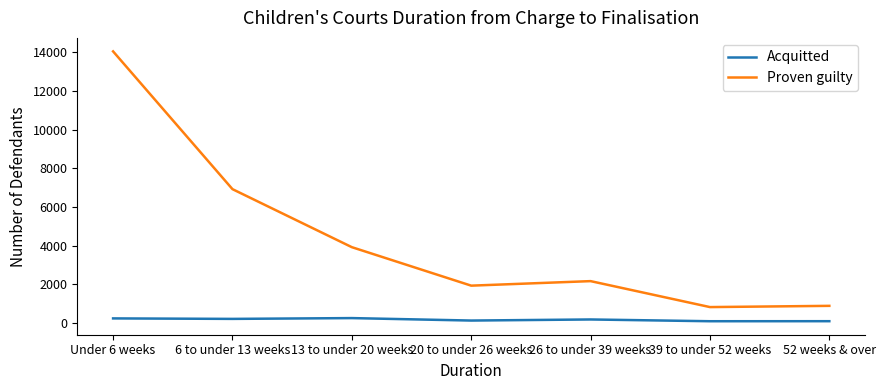

Which series changed the most between 26 to under 39 weeks and 52 weeks & over?

Proven guilty